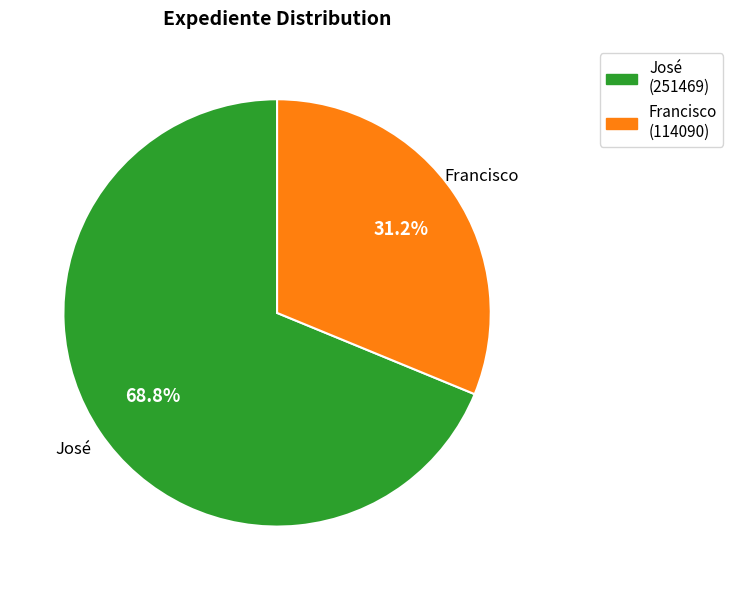

True or false: José accounts for 60% of the total.

False